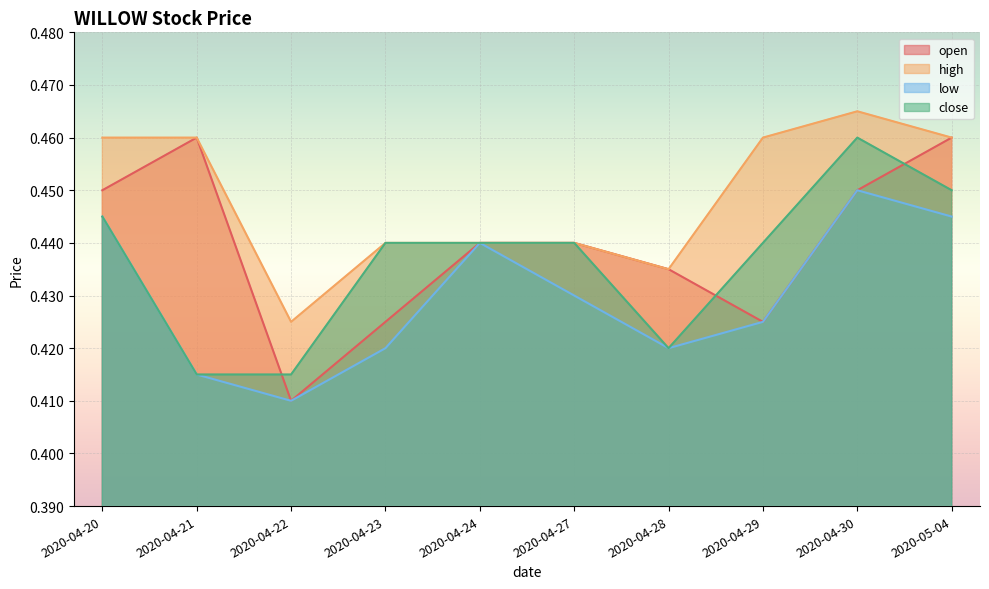

How many lines are shown in the chart?

4